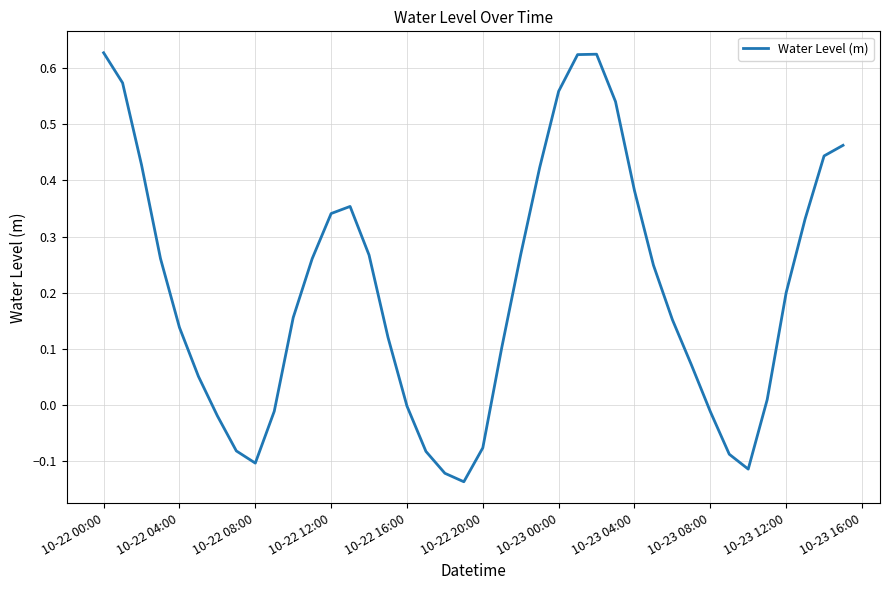

How many lines are shown in the chart?

1